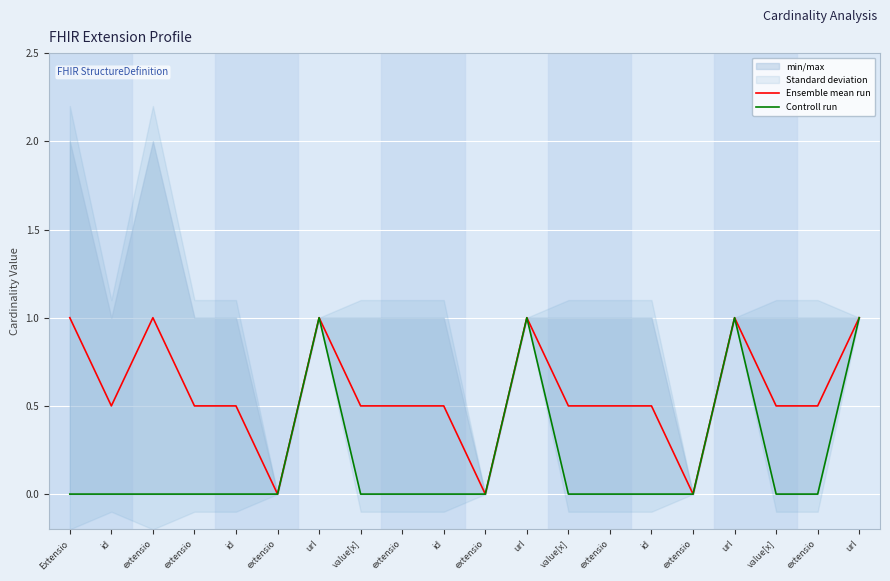

Which series has the largest total across all categories?

Ensemble mean run